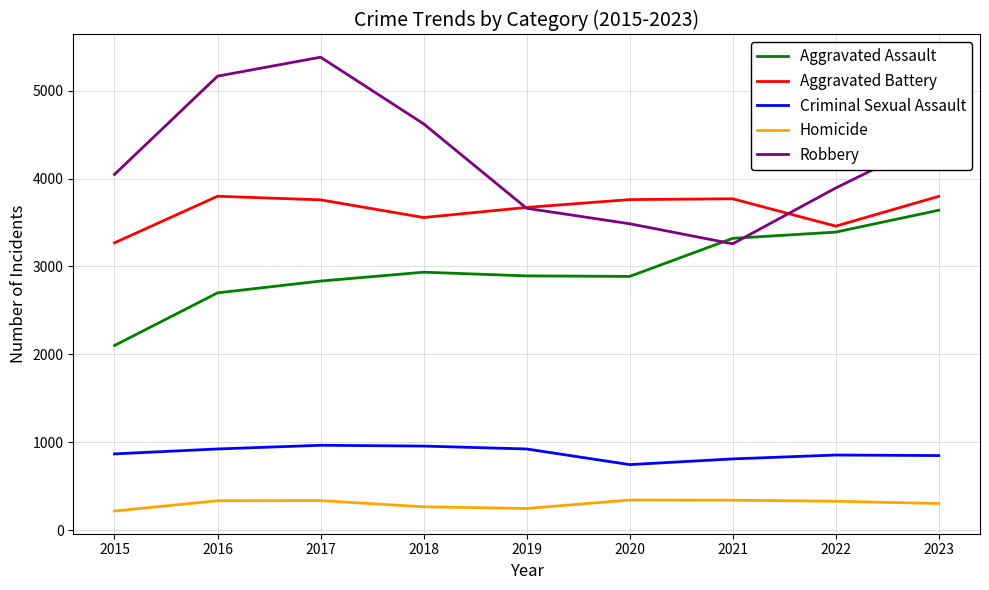

Which series changed the most between 2021 and 2022?

Robbery